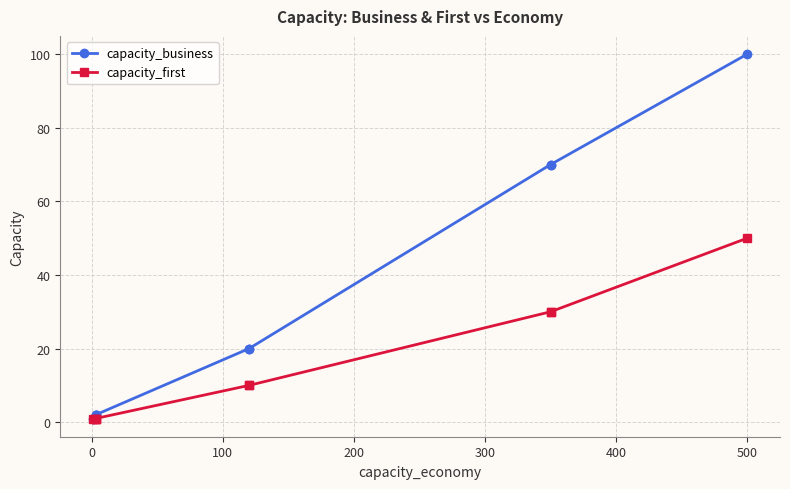

Which series changed the most between 0 and 500?

capacity_business